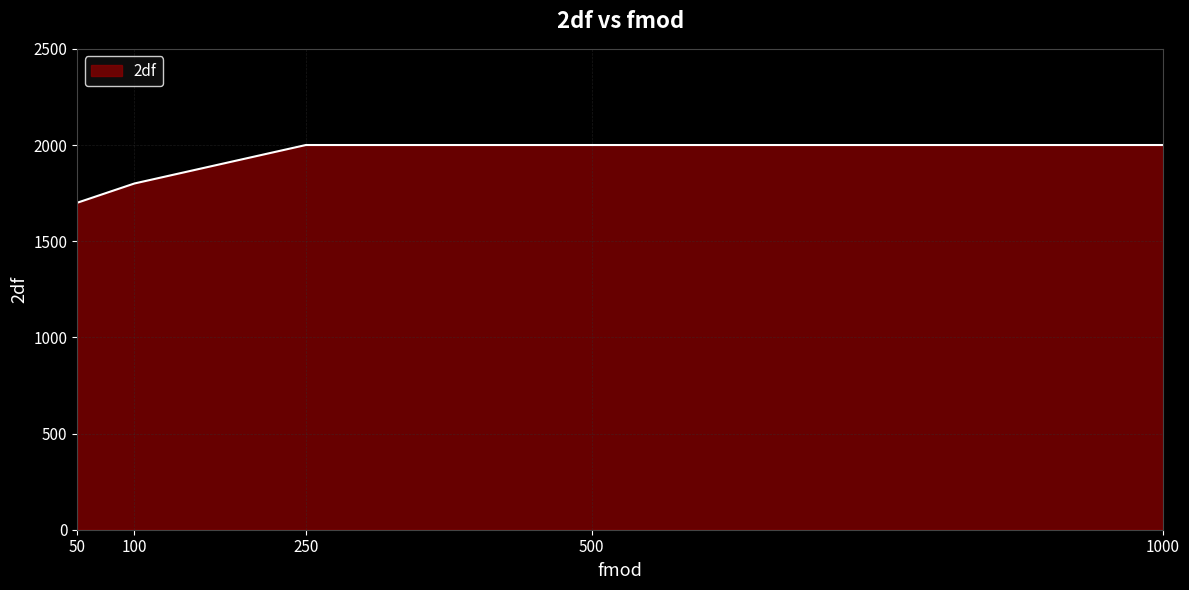

What is the sum of all values?

9500